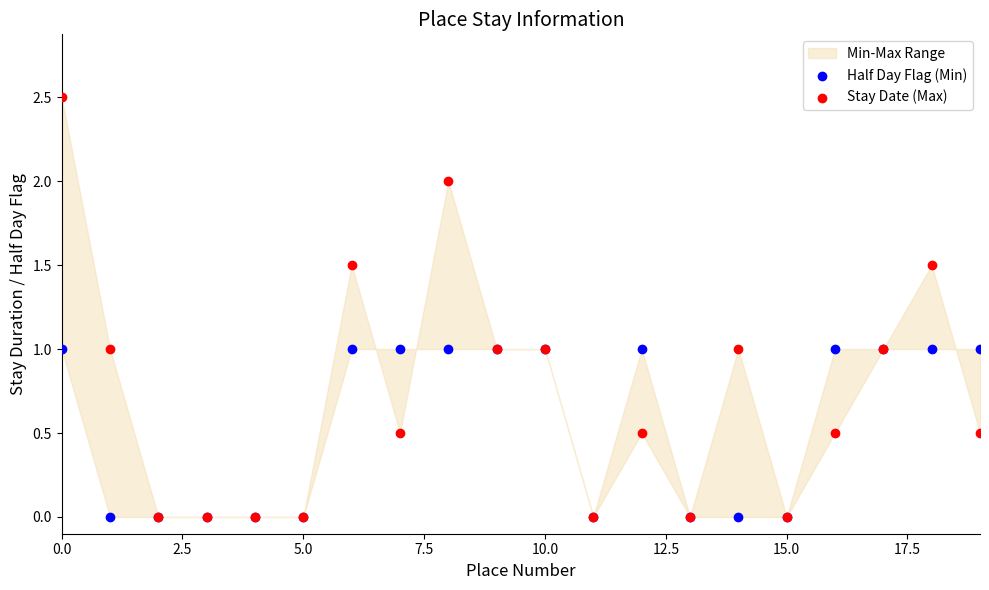

Which series contains the highest Y value?

Stay Date (Max)